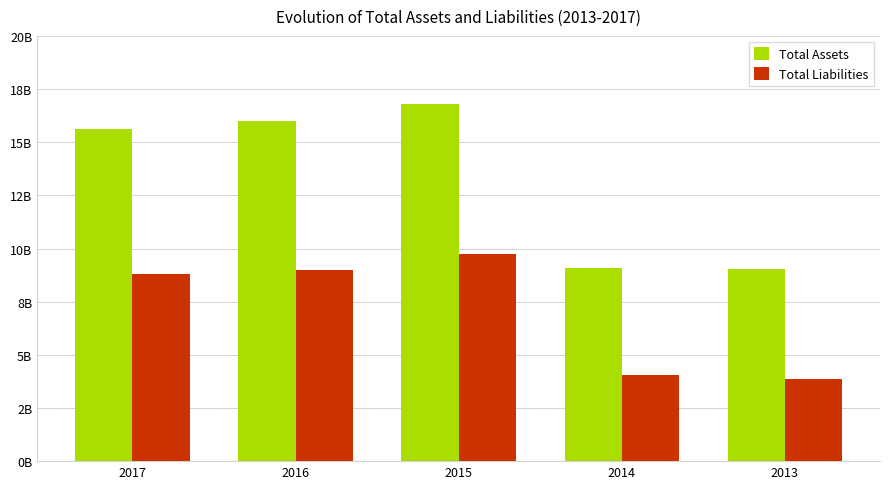

Does the chart contain any negative values?

No